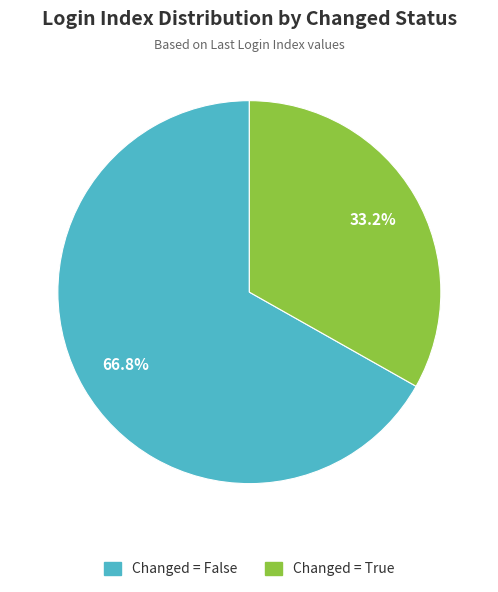

How many segments does this pie chart have?

2